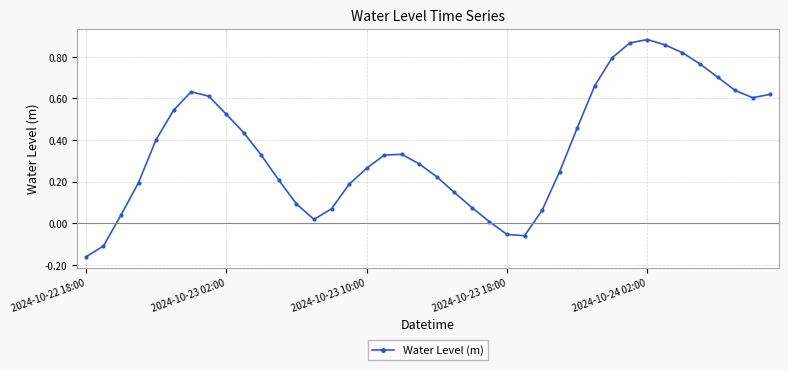

True or false: the data has more than 1 interior local peaks.

True